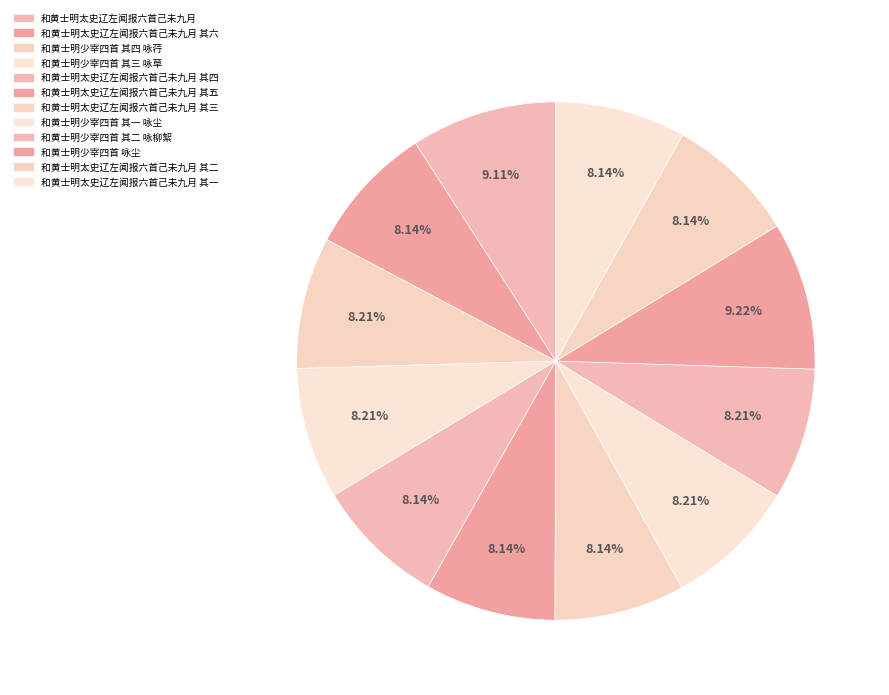

Approximately how many times larger is the value at 和黄士明太史辽左闻报六首己未九月 其二 compared to 和黄士明太史辽左闻报六首己未九月?

0.9